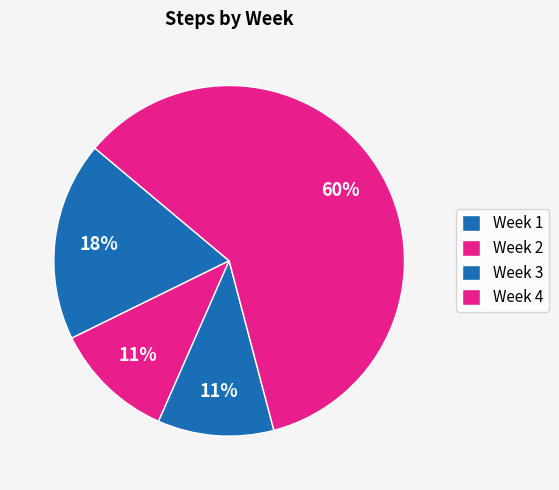

What is the smallest slice in the pie chart?

Week 1